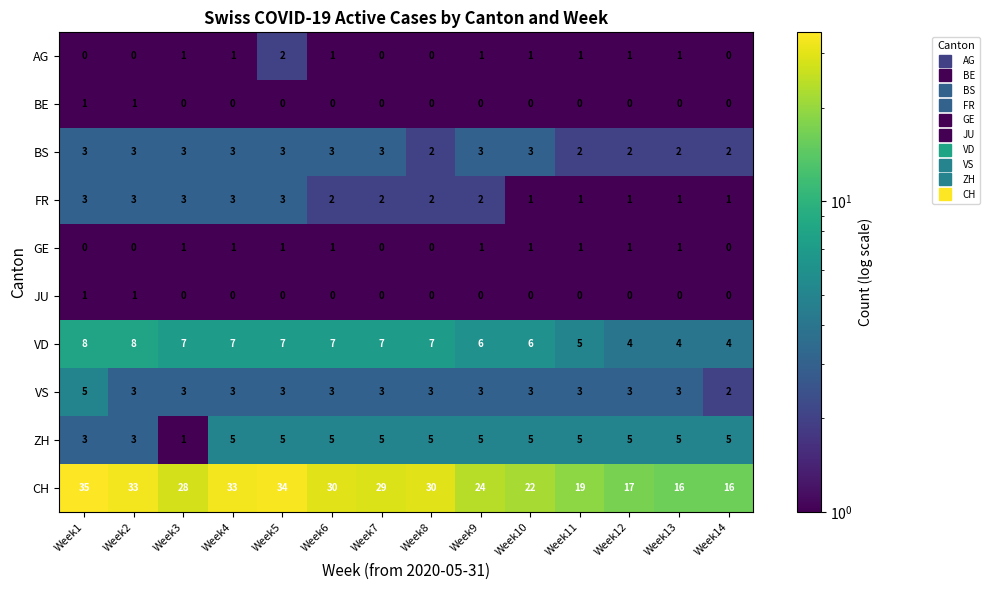

The VD series shows 7 at Week11. True or false?

False